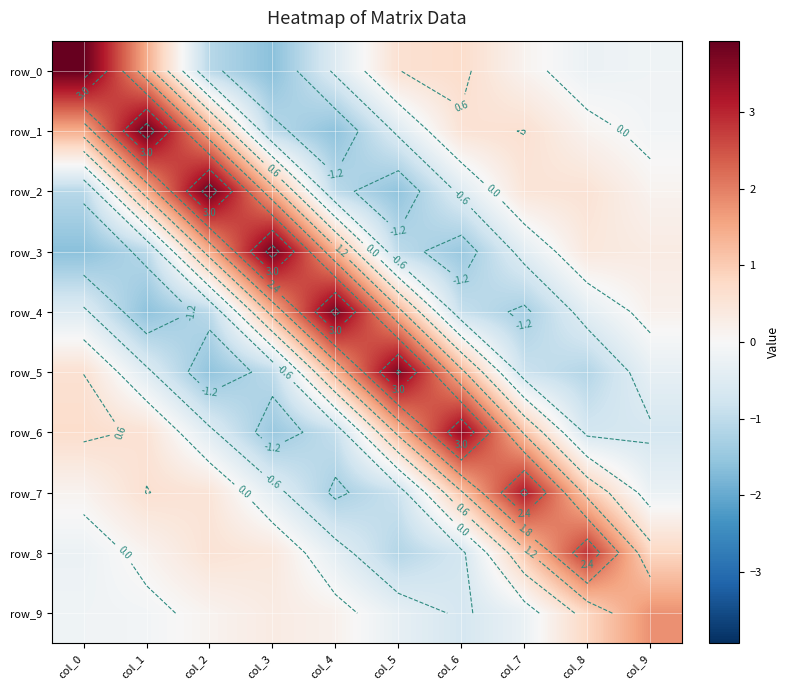

Reading left to right, list all the values displayed in this chart.

row_0: 3.9	1.5	-1.1	-1.6	-0.5	0.6	0.7	0.1	-0.2	-0.2
row_1: 1.5	3.9	1.4	-1.1	-1.6	-0.5	0.5	0.6	0.1	-0.1
row_2: -1.1	1.4	3.9	1.4	-1.0	-1.6	-0.5	0.5	0.5	0.1
row_3: -1.6	-1.1	1.4	3.8	1.4	-1.0	-1.5	-0.4	0.4	0.3
row_4: -0.5	-1.6	-1.0	1.4	3.8	1.4	-0.9	-1.3	-0.4	0.2
row_5: 0.6	-0.5	-1.6	-1.0	1.4	3.7	1.3	-0.8	-1.1	-0.3
row_6: 0.7	0.5	-0.5	-1.5	-0.9	1.3	3.5	1.1	-0.7	-0.7
row_7: 0.1	0.6	0.5	-0.4	-1.3	-0.8	1.1	3.1	1.0	-0.3
row_8: -0.2	0.1	0.5	0.4	-0.4	-1.1	-0.7	1.0	2.8	0.8
row_9: -0.2	-0.1	0.1	0.3	0.2	-0.3	-0.7	-0.3	0.8	1.8